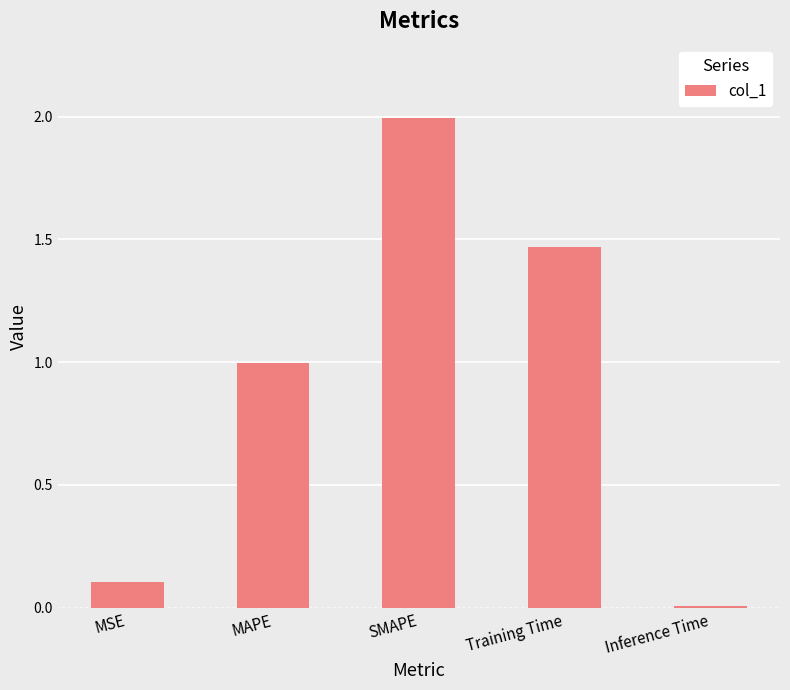

What position from the right is MSE?

5